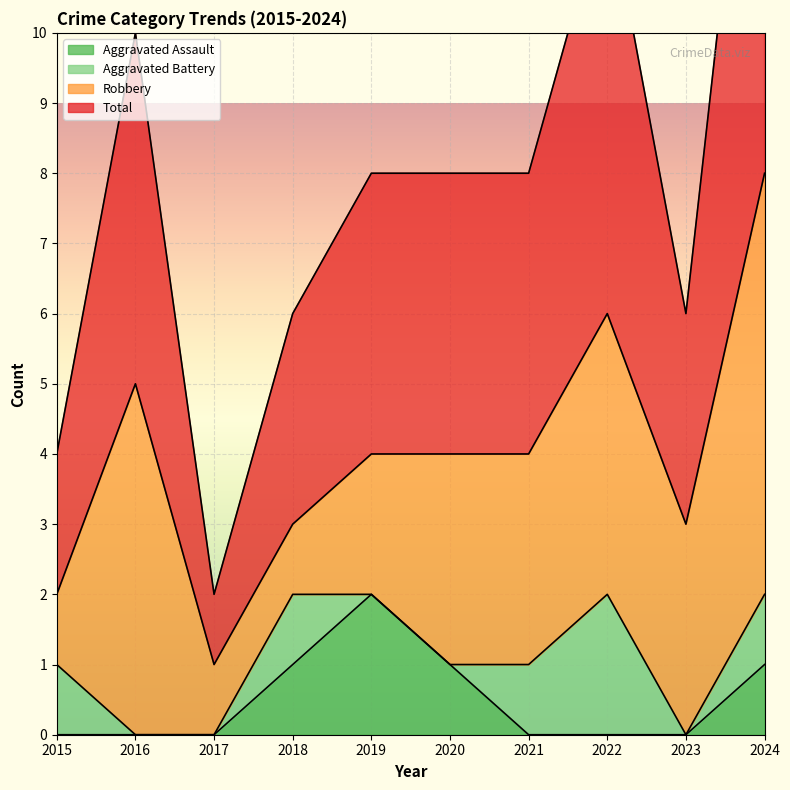

How many positive values does the Aggravated Assault series have?

4